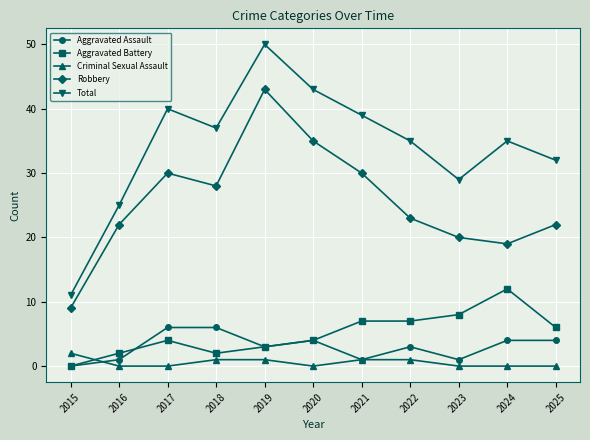

What is the sum of all Criminal Sexual Assault values?

6